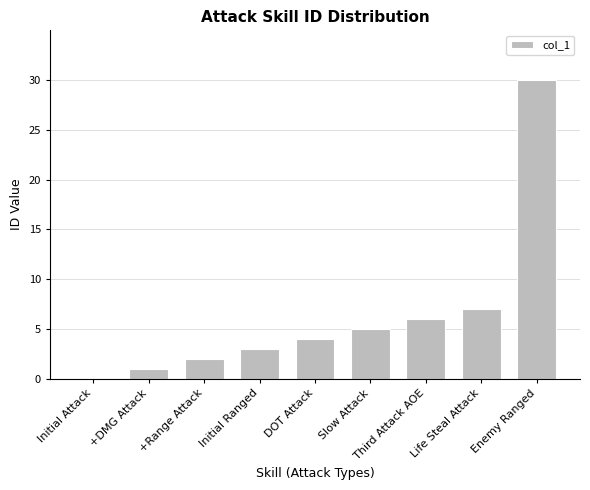

True or false: the data shows 20 at Initial Attack.

False